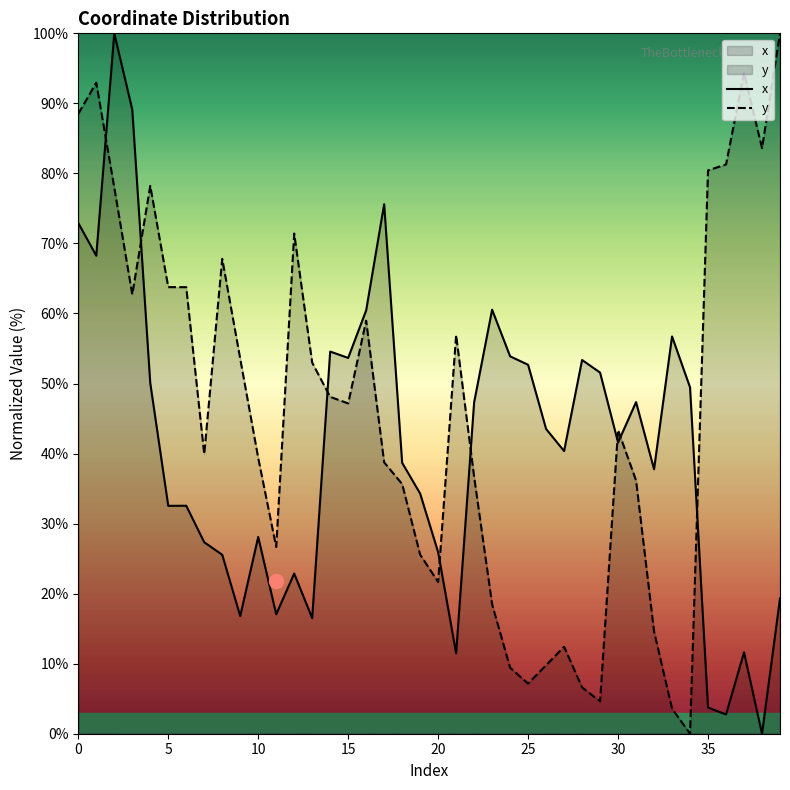

Which label corresponds to the smallest value in the chart?

38